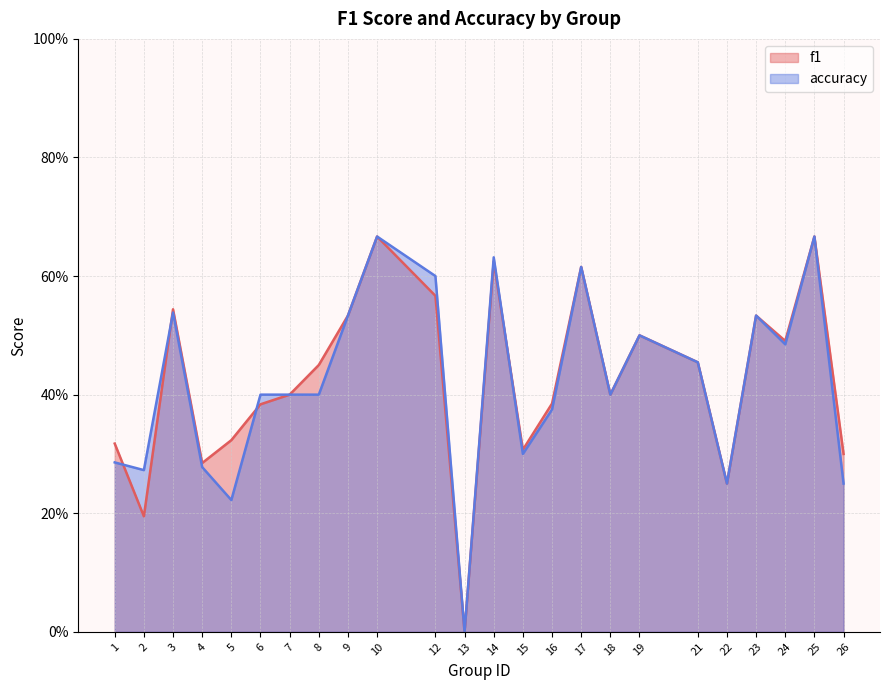

True or false: f1 has a value of 0.2 at 9.

False